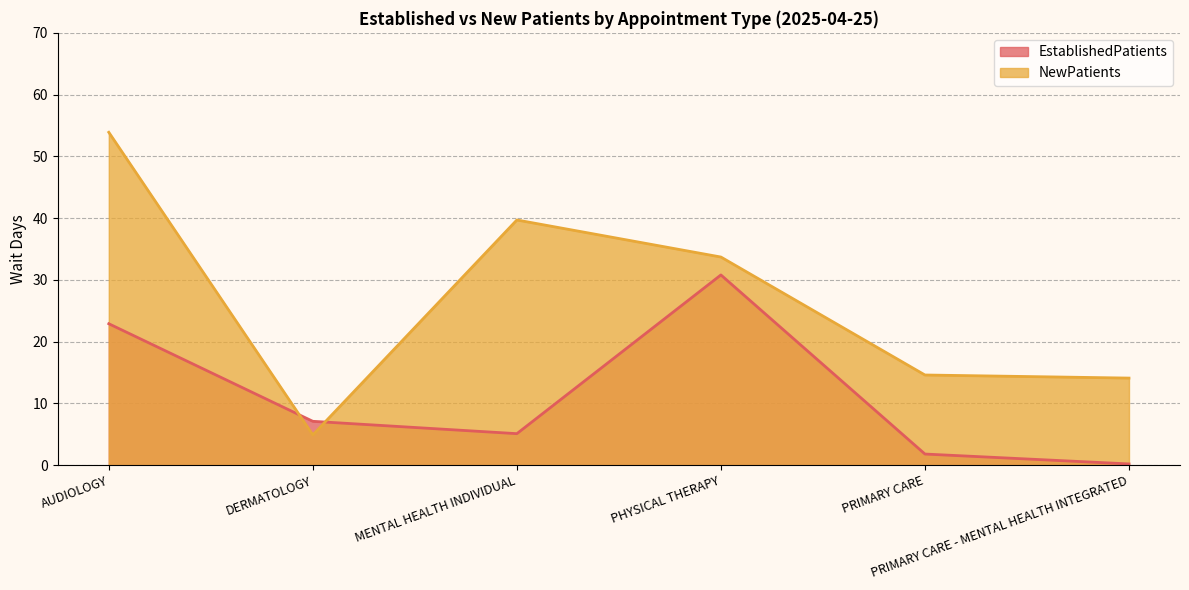

Rank the categories by EstablishedPatients value from highest to lowest.

PHYSICAL THERAPY, AUDIOLOGY, DERMATOLOGY, MENTAL HEALTH INDIVIDUAL, PRIMARY CARE, PRIMARY CARE - MENTAL HEALTH INTEGRATED